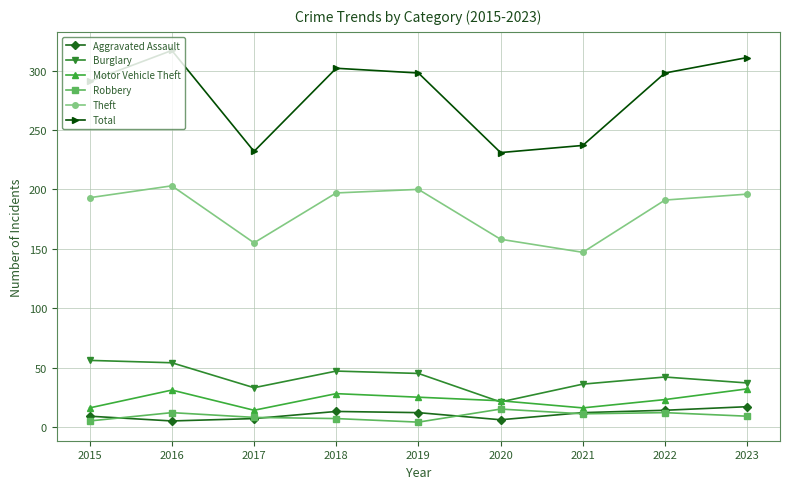

Where is the first local minimum for Burglary?

2017